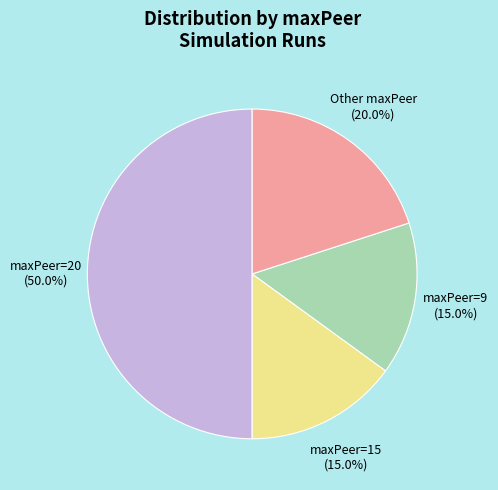

Which category has the biggest portion of the pie?

maxPeer=20